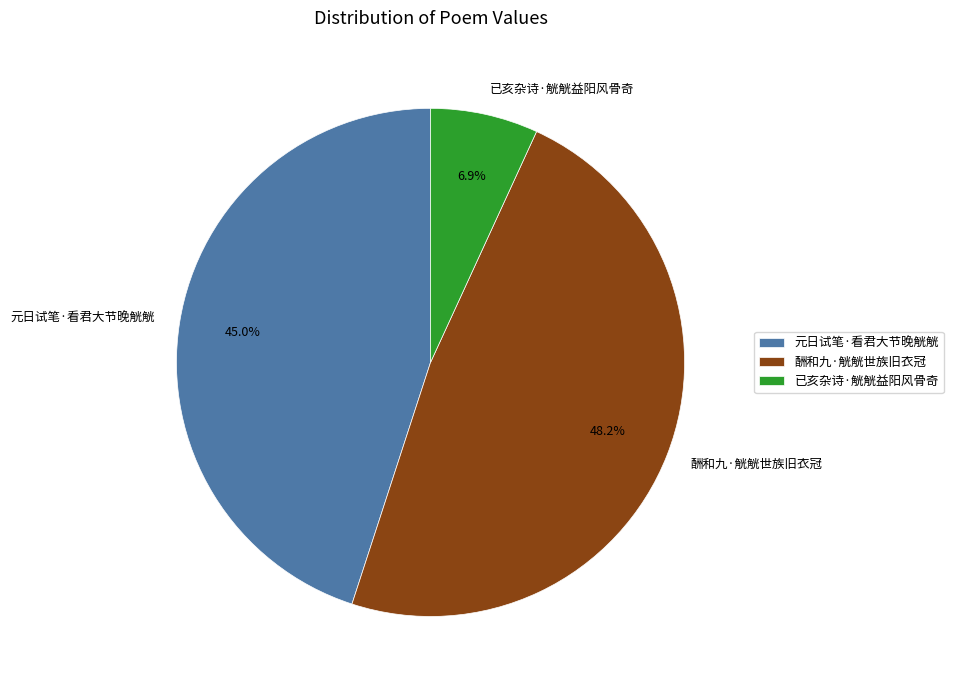

Does any single category account for the majority?

No